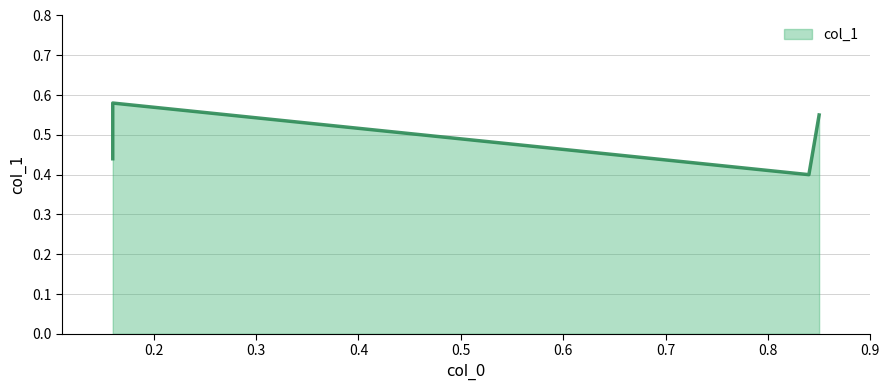

How many values are between 0 and 1?

4